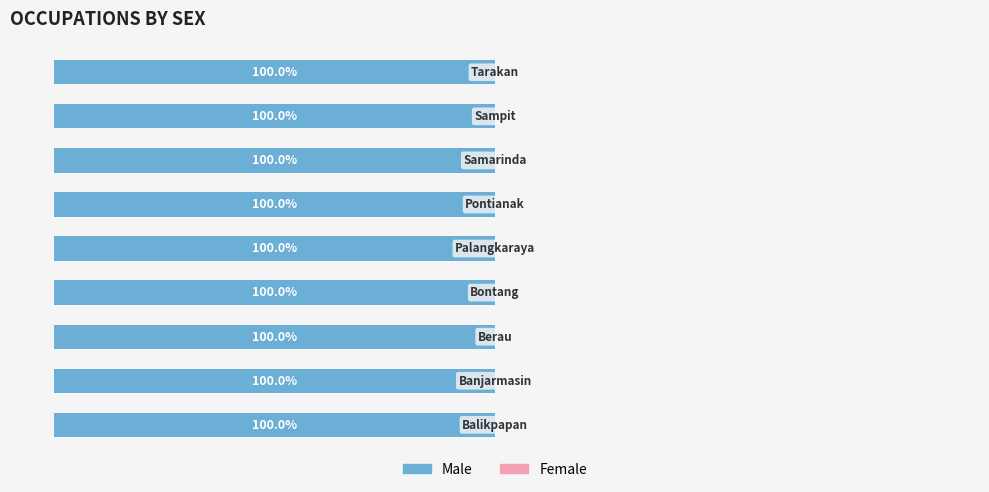

Rank the categories by Female value from lowest to highest.

Balikpapan, Banjarmasin, Berau, Bontang, Palangkaraya, Pontianak, Samarinda, Sampit, Tarakan